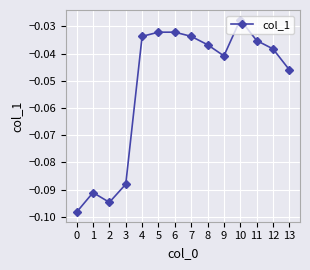

Which has a higher value, 7 or 3?

7